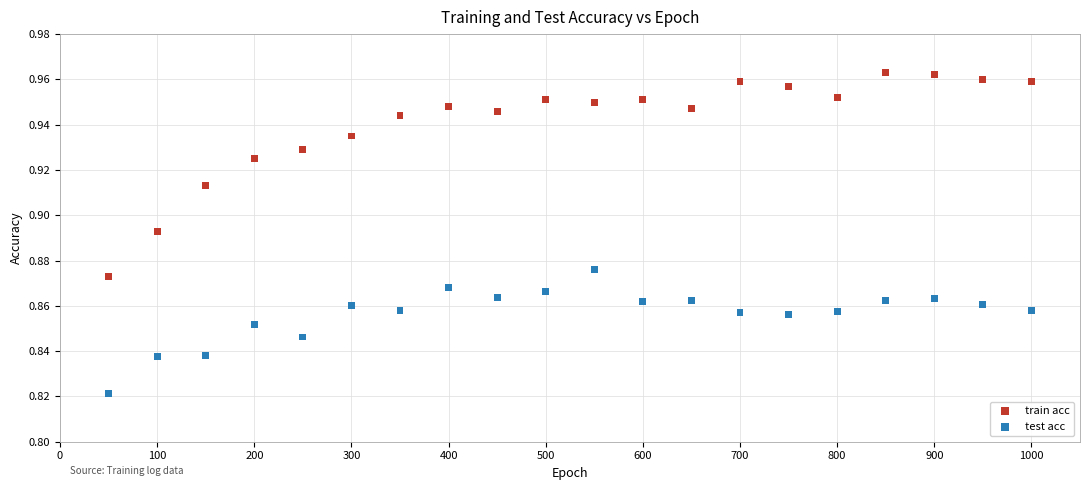

Which series reaches the maximum Y coordinate?

train acc